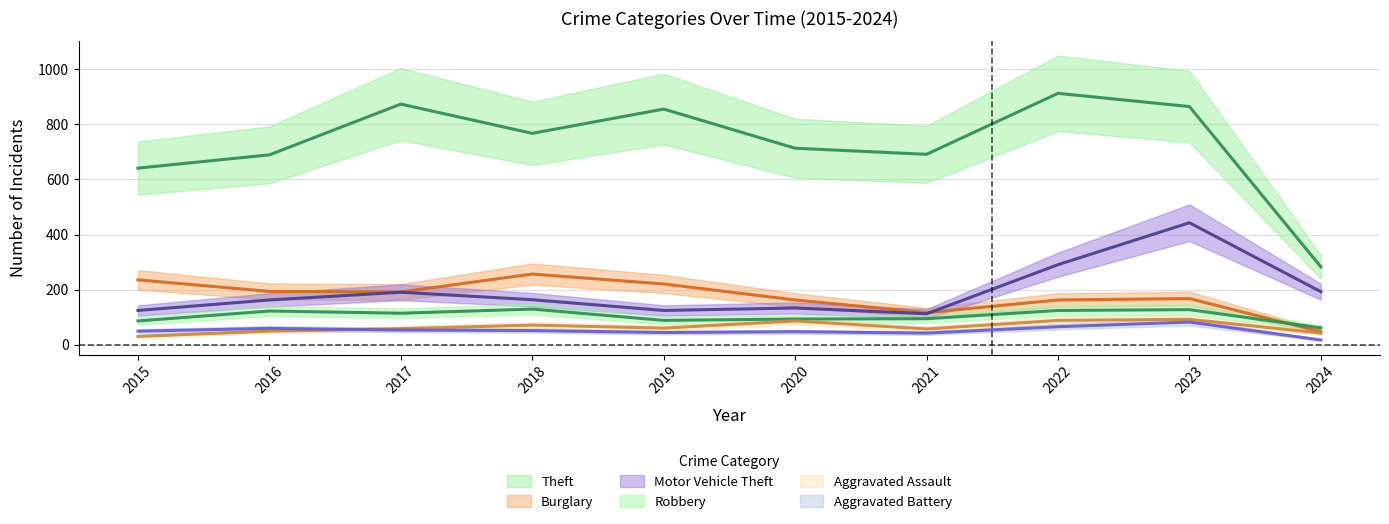

True or false: Motor Vehicle Theft and Aggravated Battery cross at least once.

False